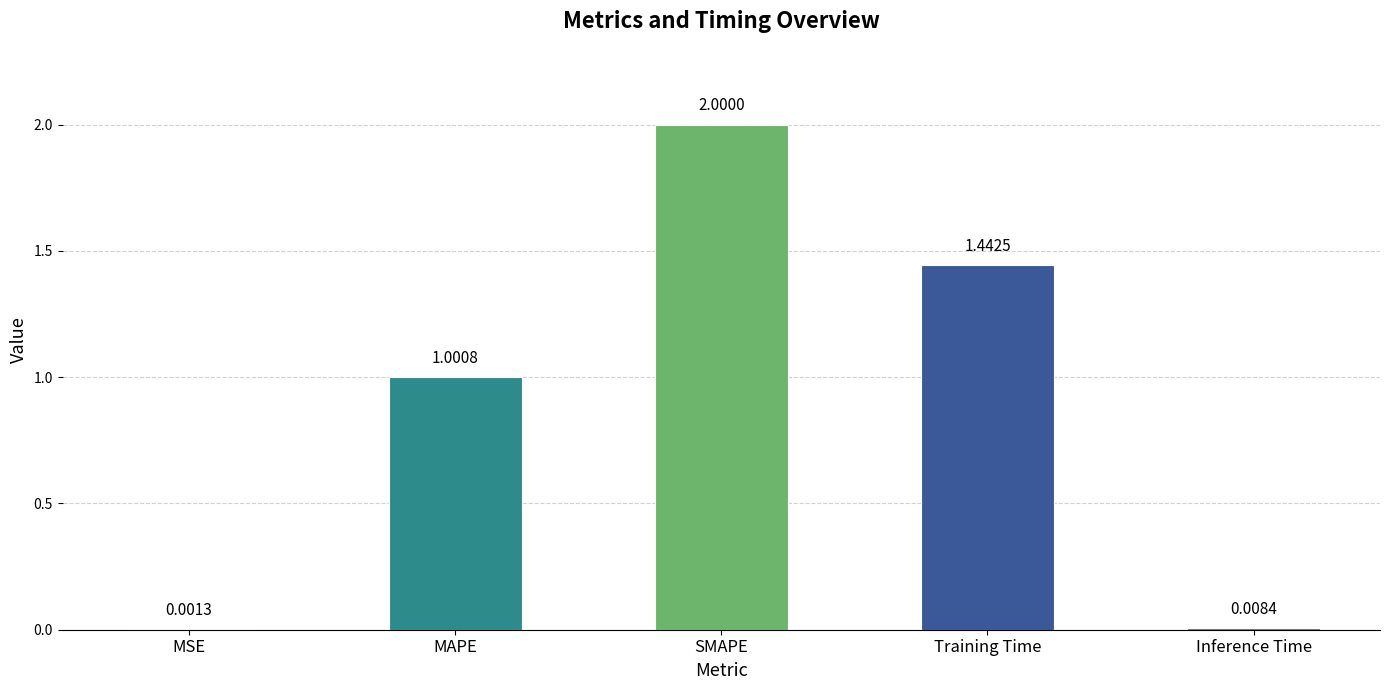

What is the sum of the values at MAPE and MSE?

1.0